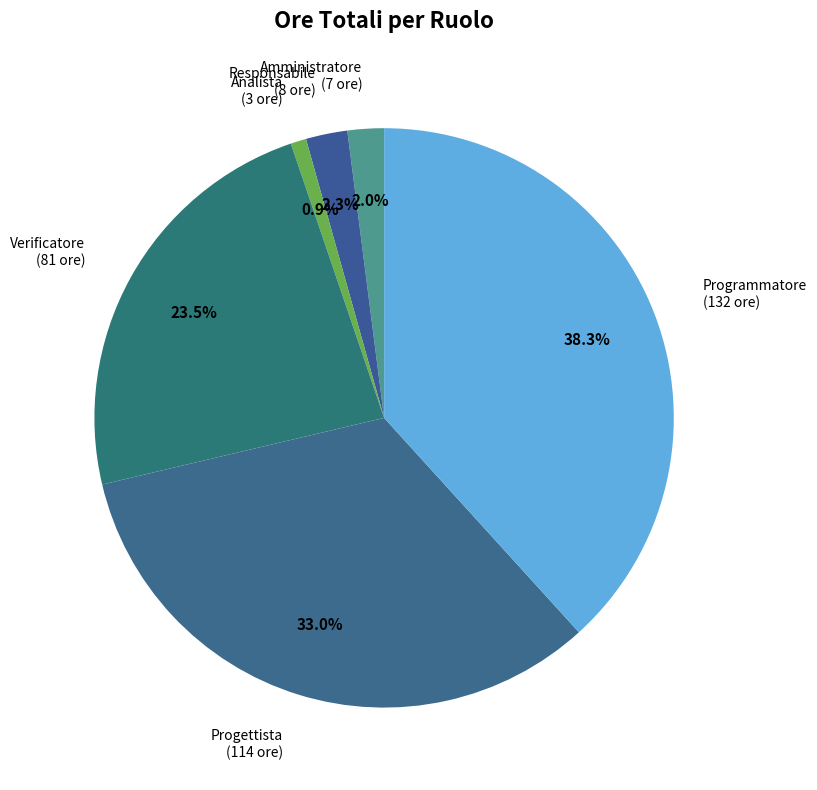

How many slices are in this pie chart?

6